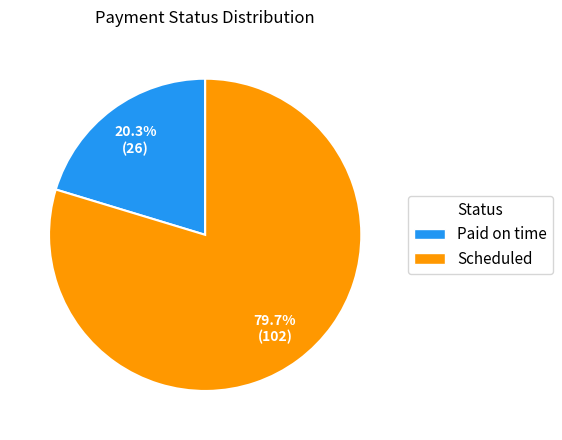

To the nearest percent, what portion does Scheduled represent?

80%